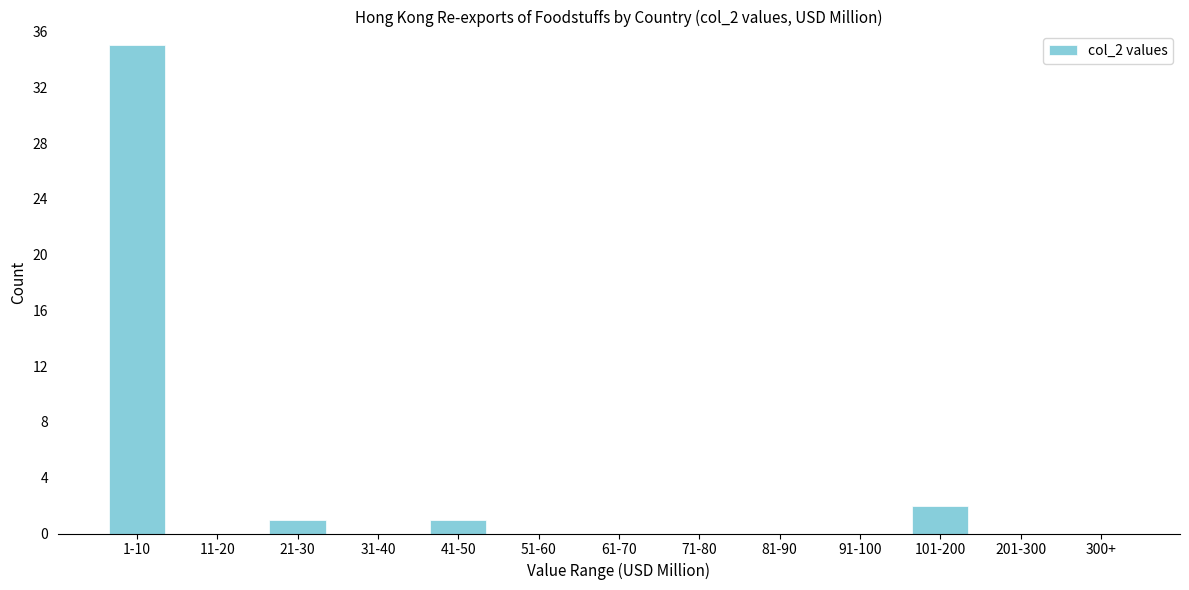

Reading right to left, what are all the values shown in this chart?

300+=0	201-300=0	101-200=2	91-100=0	81-90=0	71-80=0	61-70=0	51-60=0	41-50=1	31-40=0	21-30=1	11-20=0	1-10=35